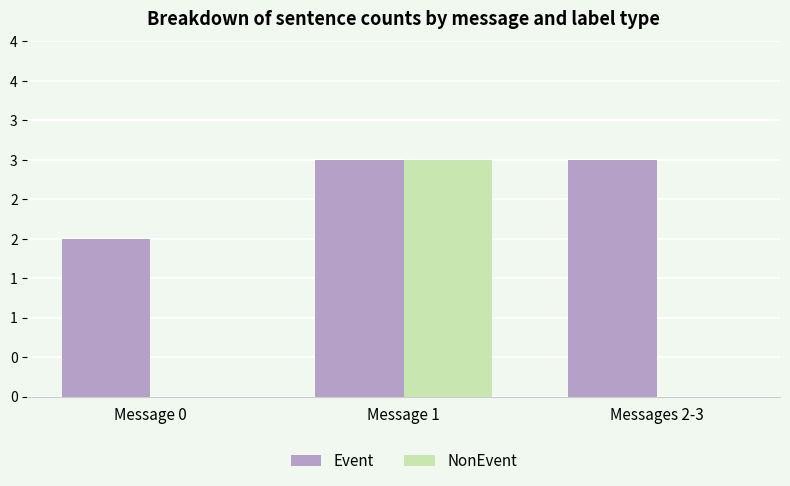

Does the chart contain stacked bars?

No